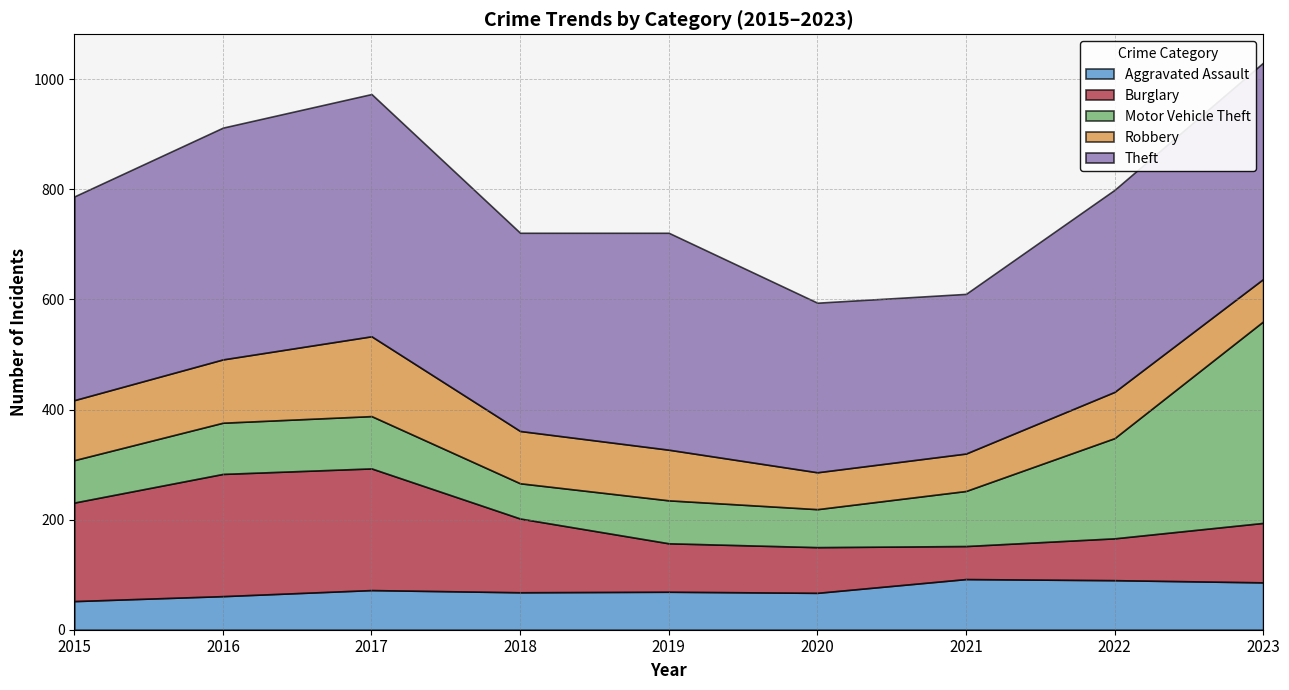

Where does the Theft series first go above 370?

2016